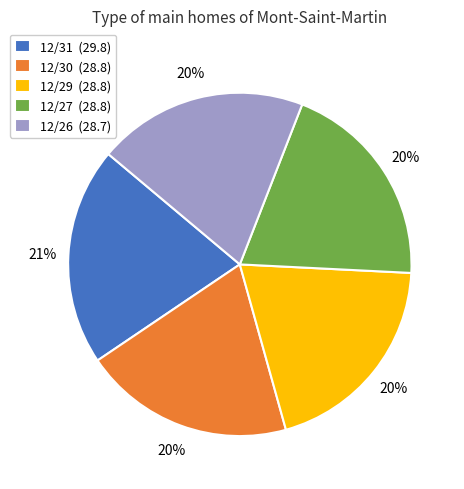

To the nearest percent, what percentage of the pie is 12/27?

20%